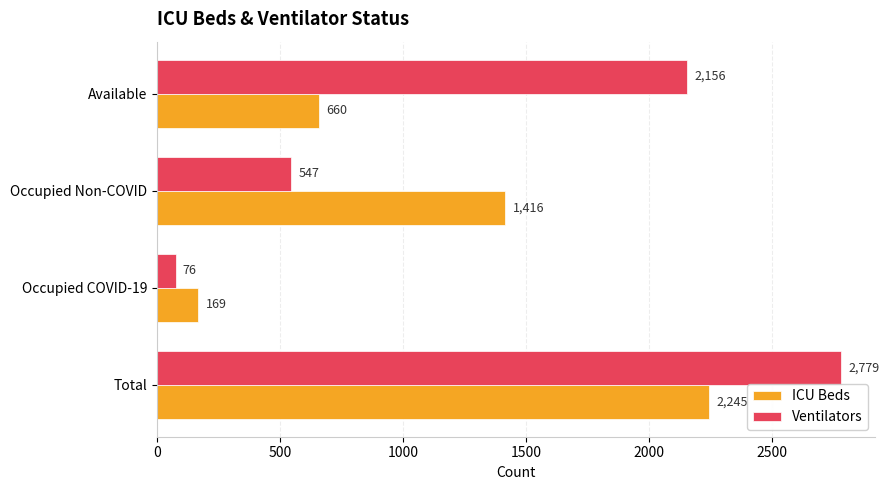

What is the minimum value for Ventilators?

76